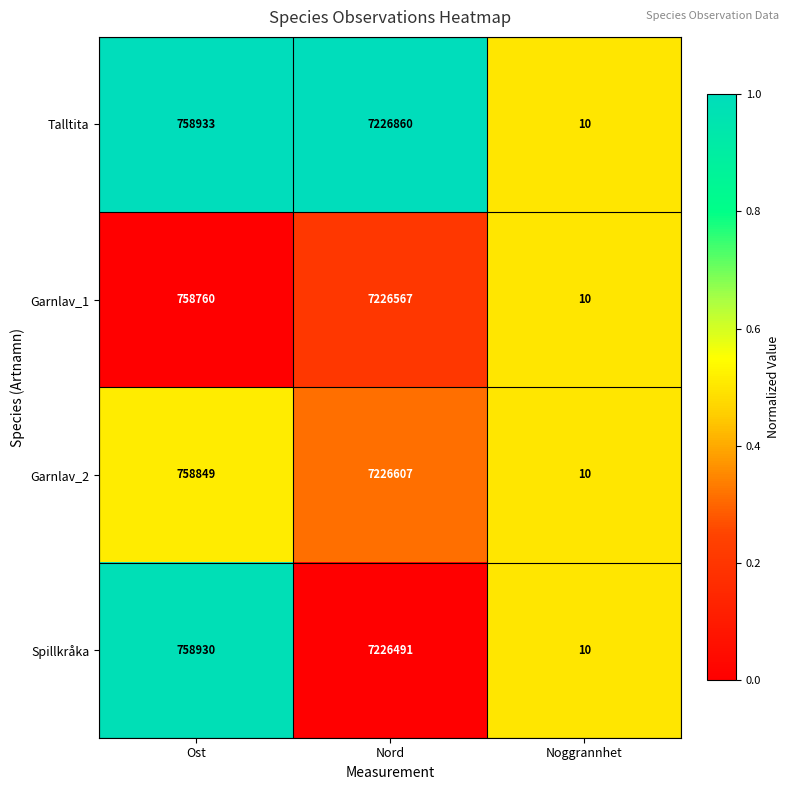

What is the greatest value displayed?

7226860